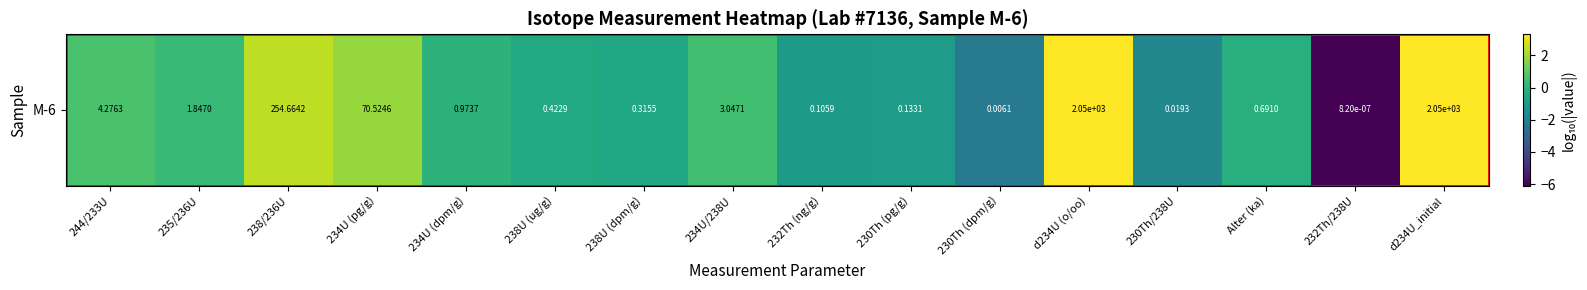

Read the value at d234U (o/oo).

3.3